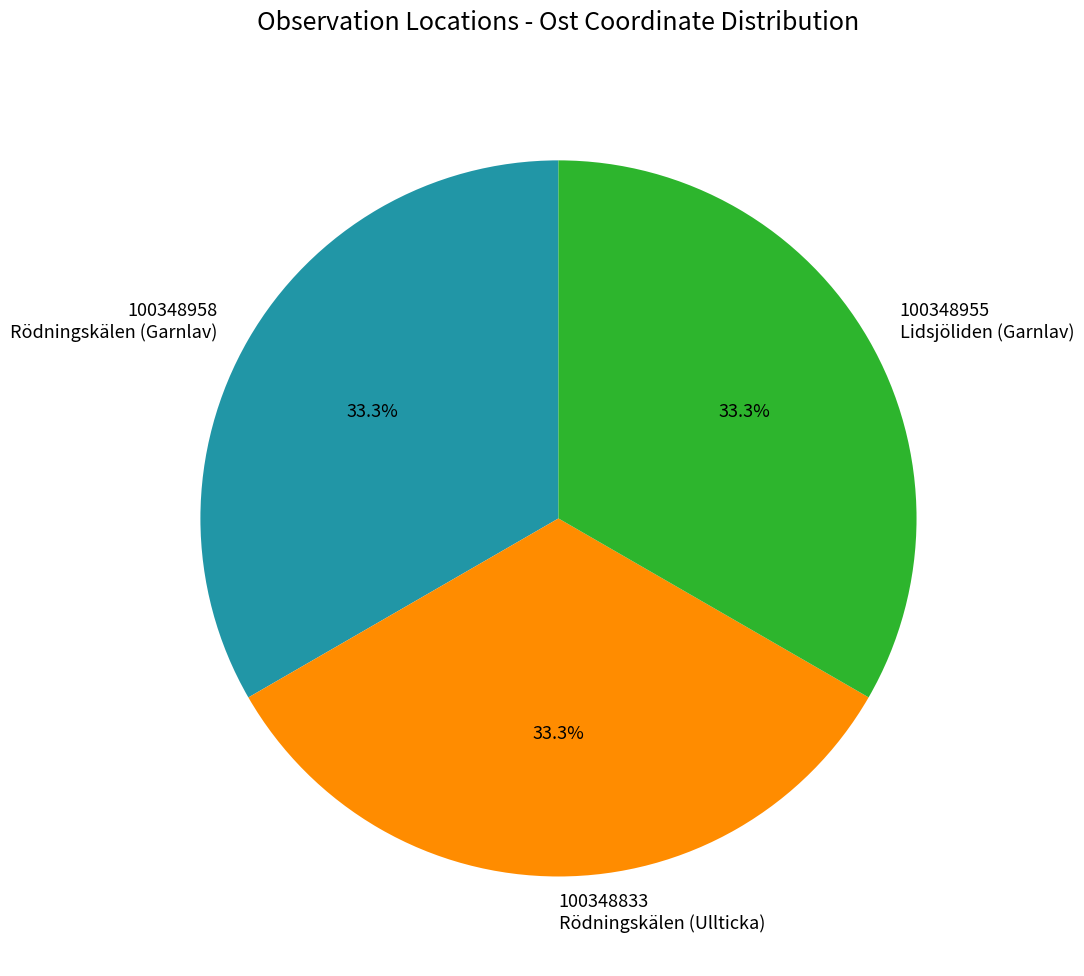

Is 100348833 Rödningskälen (Ullticka) the majority of the pie?

No